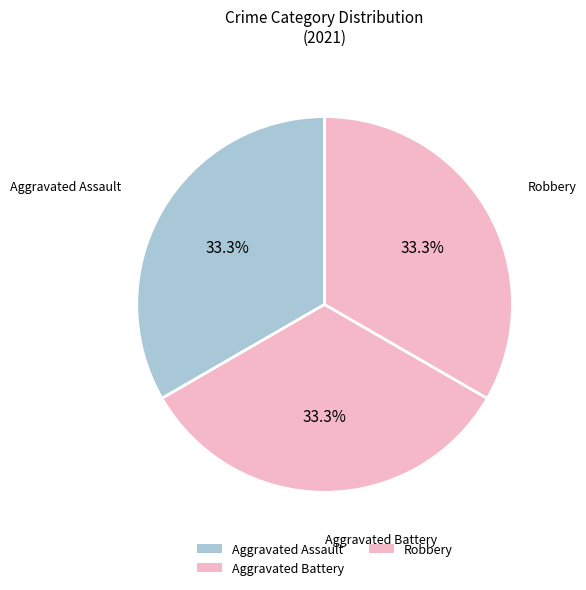

What percentage is the Aggravated Assault slice, to the nearest percent?

33%